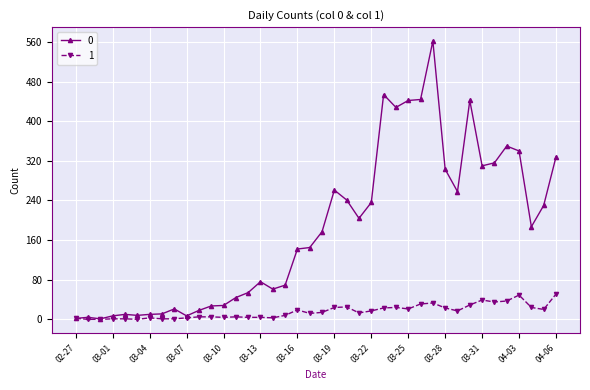

True or false: 0 has more than 0 interior local peaks.

True